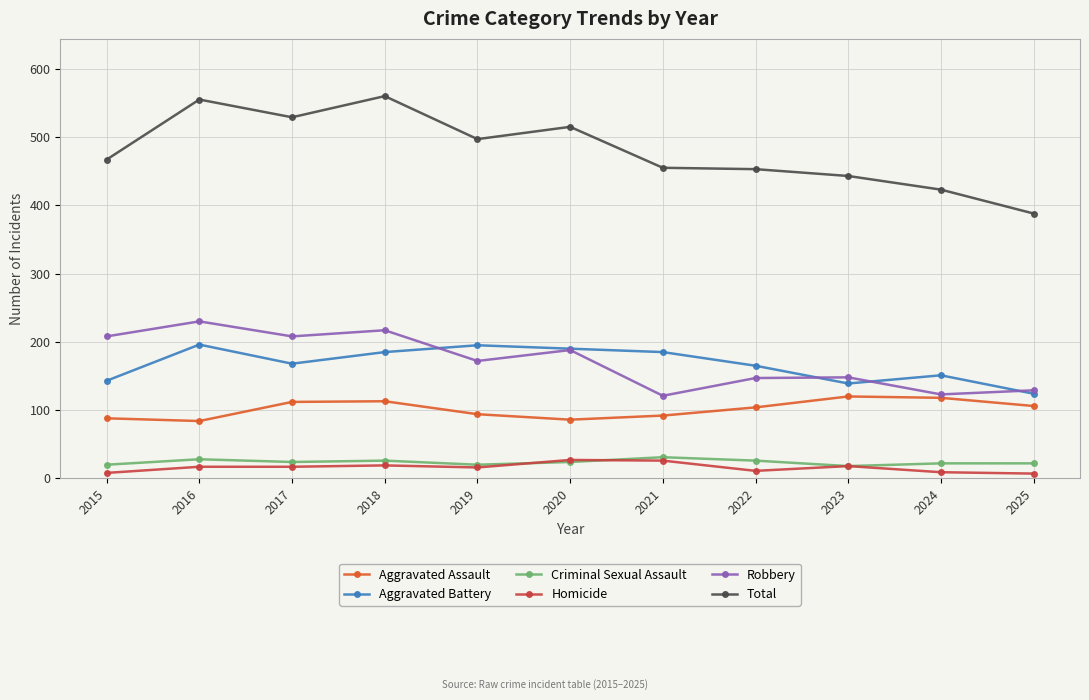

At which category does Aggravated Battery reach its first local peak?

2016